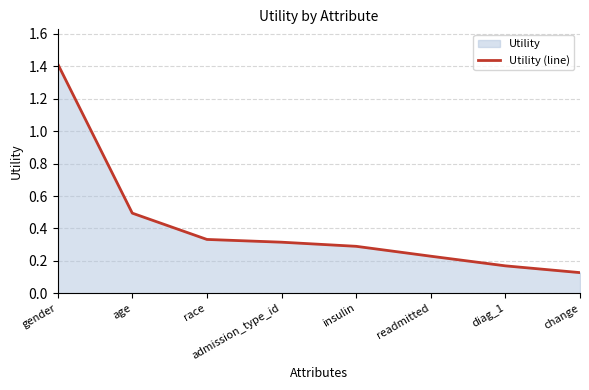

How many data points does each series have?

8